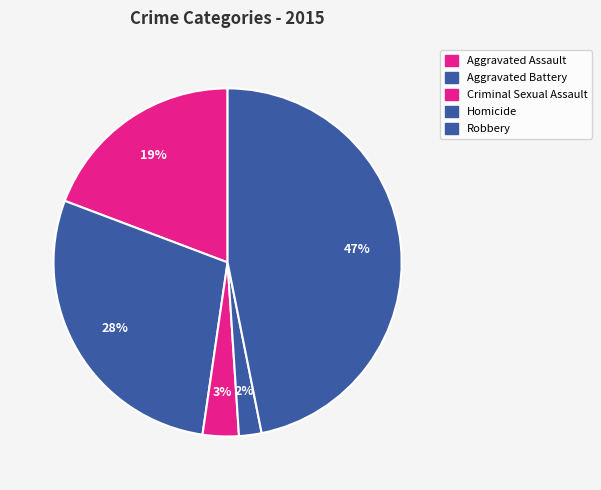

Count the number of slices in the pie.

5